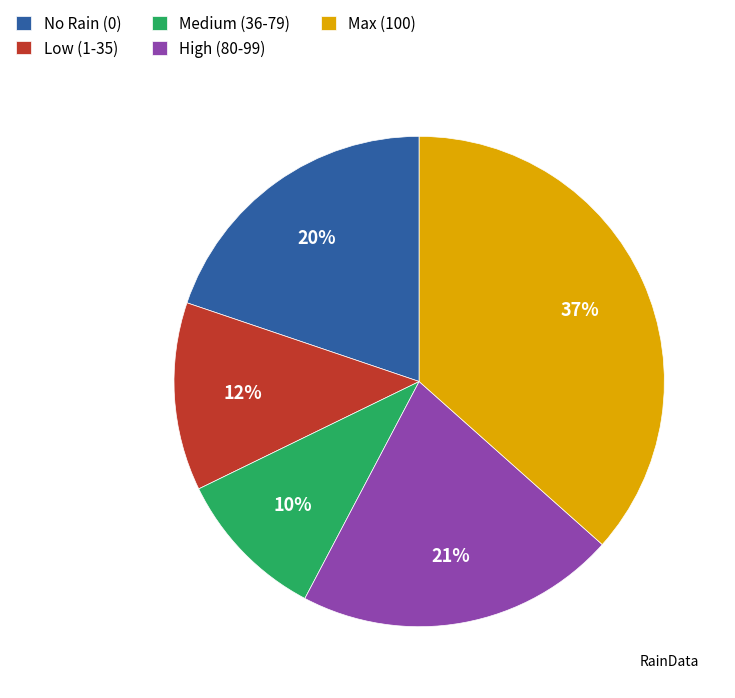

The High (80-99) slice represents 16% of the pie. True or false?

False